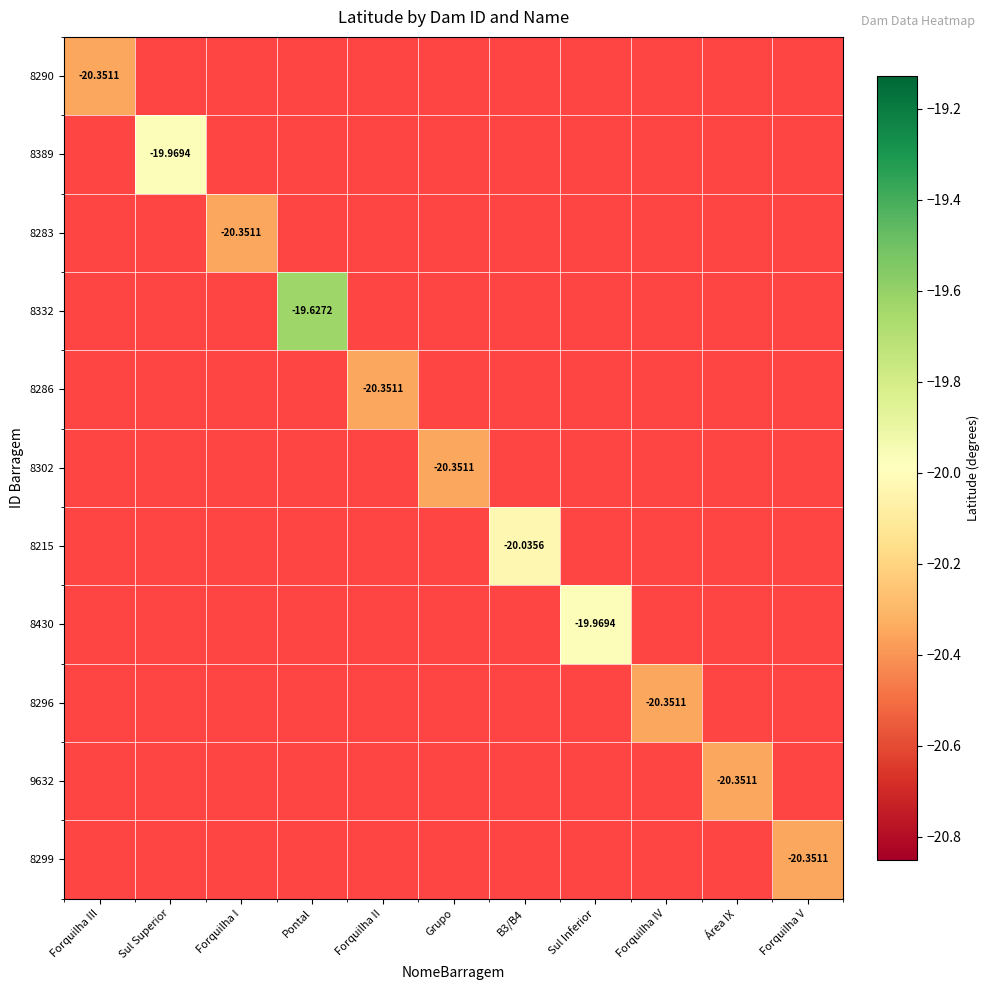

How many negative values does the 8215 series have?

1